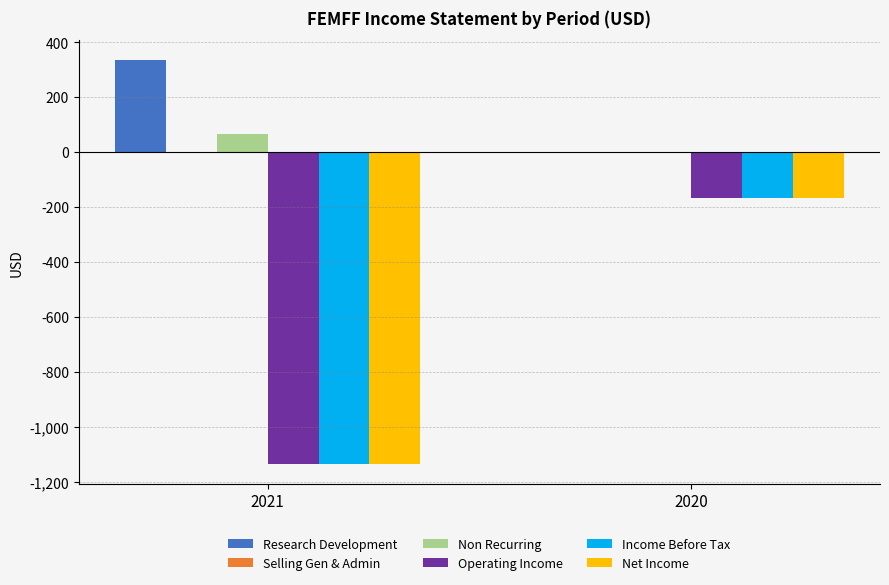

What is the sum of the Income Before Tax values at 2020 and 2021?

-1300.0